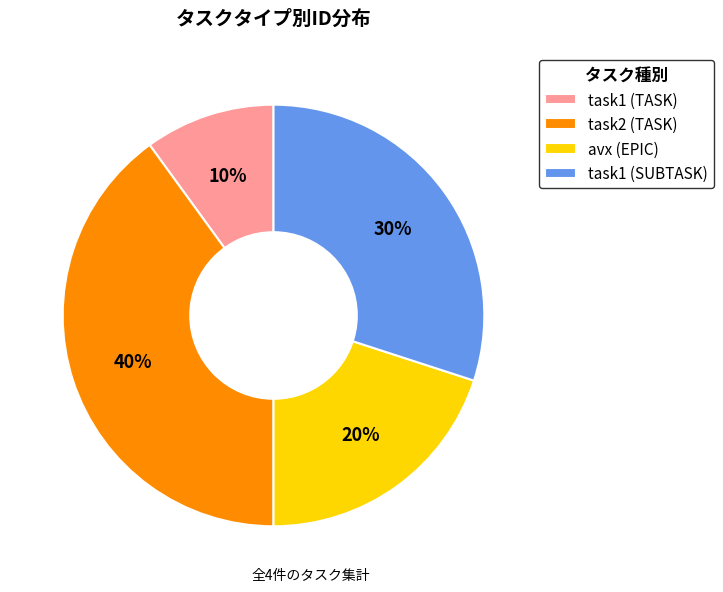

To the nearest percent, what portion does task2 (TASK) represent?

40%